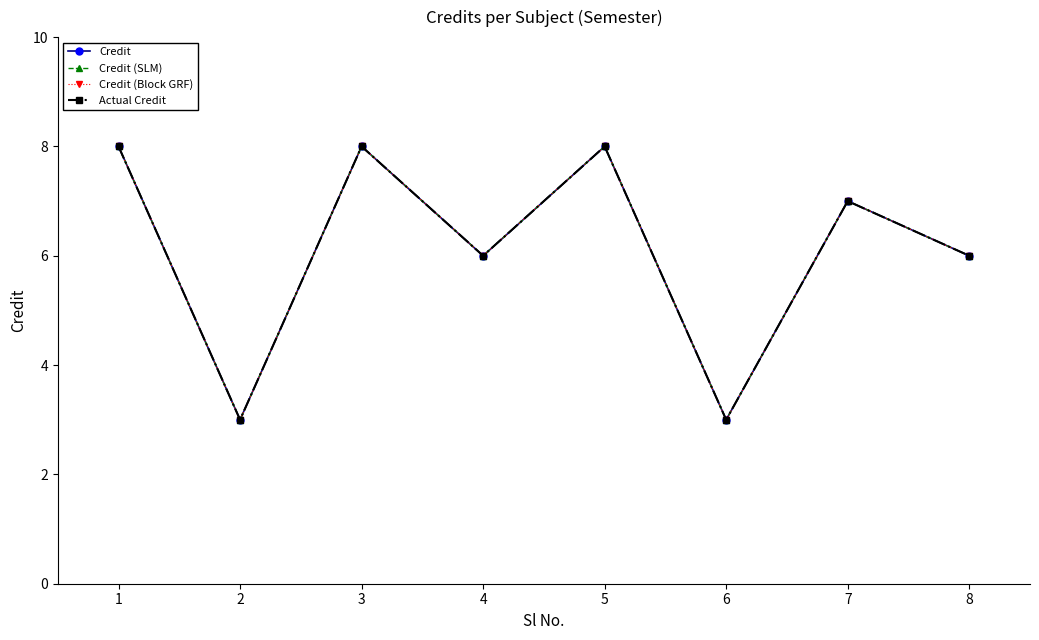

Rank the series by their maximum value, from lowest to highest.

Credit, Credit (SLM), Credit (Block GRF), Actual Credit